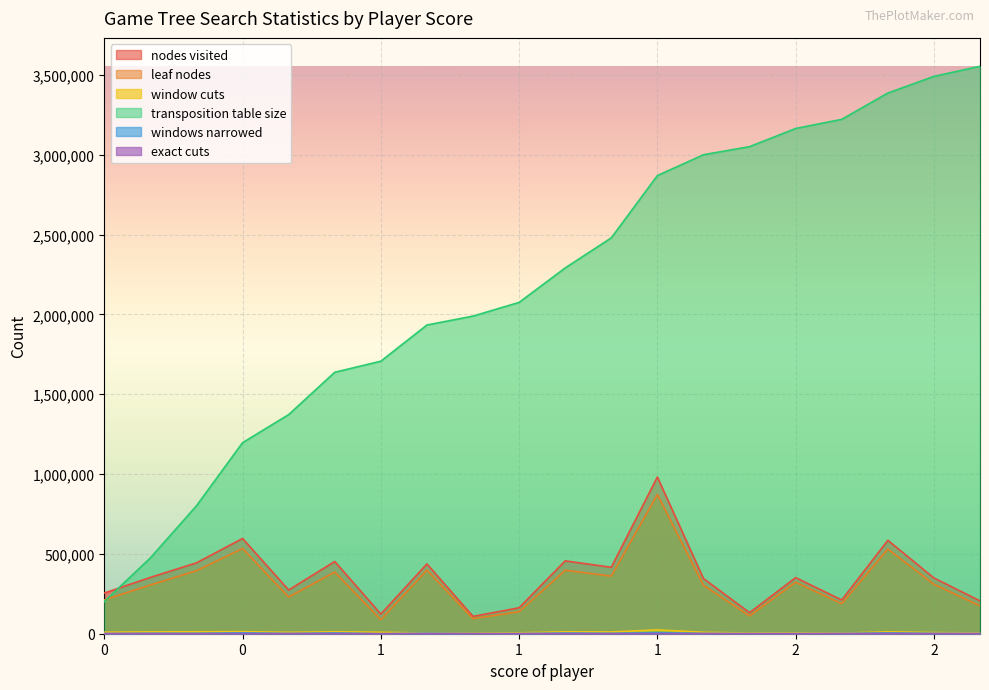

List the series in order of their peak value, lowest first.

exact cuts, windows narrowed, window cuts, leaf nodes, nodes visited, transposition table size